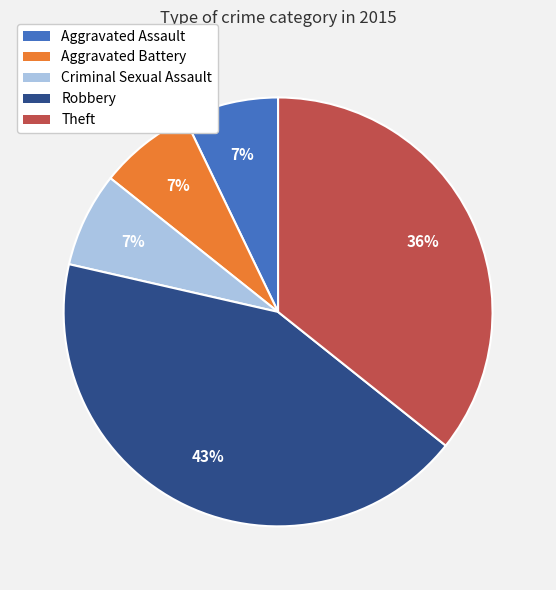

True or false: Criminal Sexual Assault accounts for 7% of the total.

True